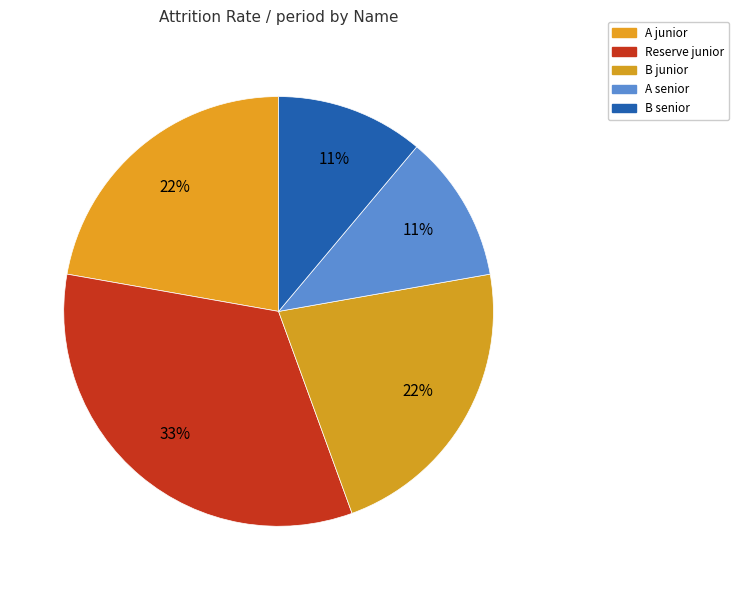

To the nearest percent, what percentage of the pie is A junior?

22%